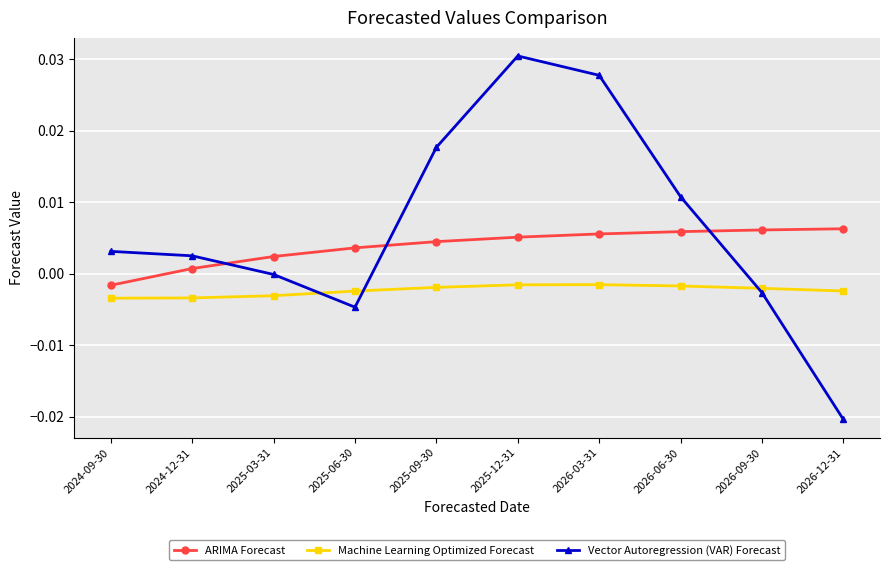

Where is ARIMA Forecast nearest to the value 0?

2024-12-31